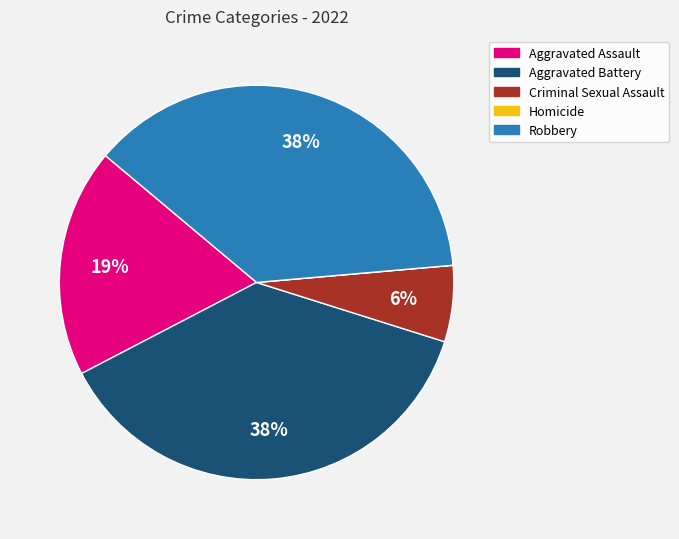

What percentage is the Criminal Sexual Assault slice, to the nearest percent?

6%